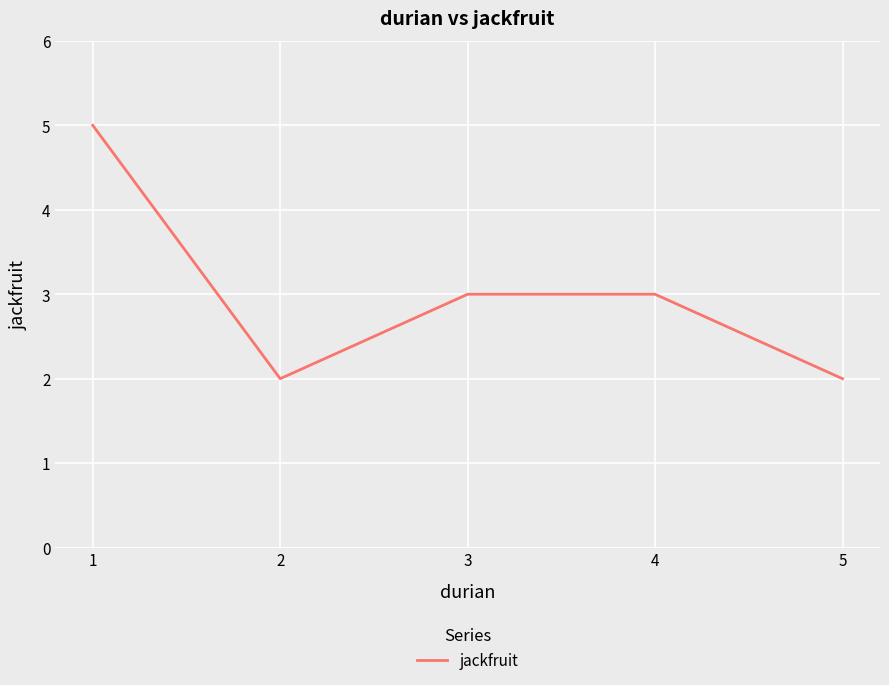

How many interior local valleys (lower than both neighbors) does the data have?

1